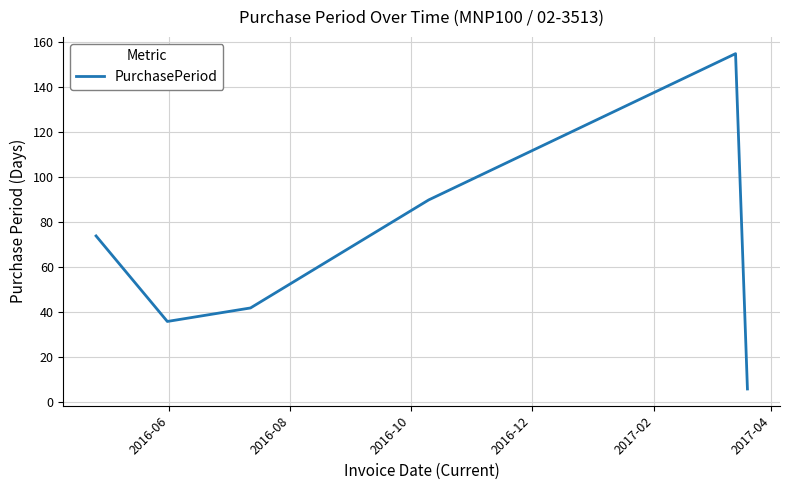

What is the difference between the maximum and minimum values?

149